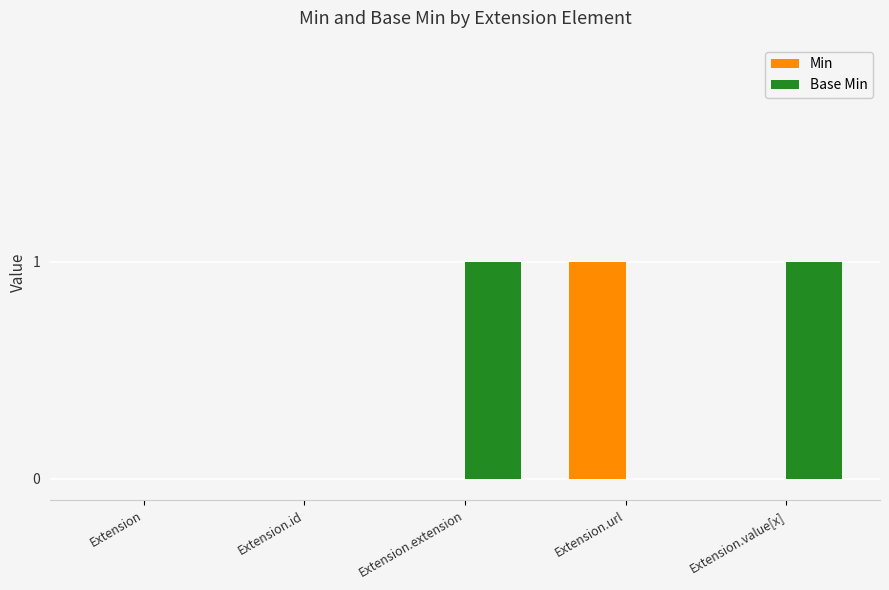

Is the value of Min at Extension.url greater than the value of Base Min at Extension.id?

Yes